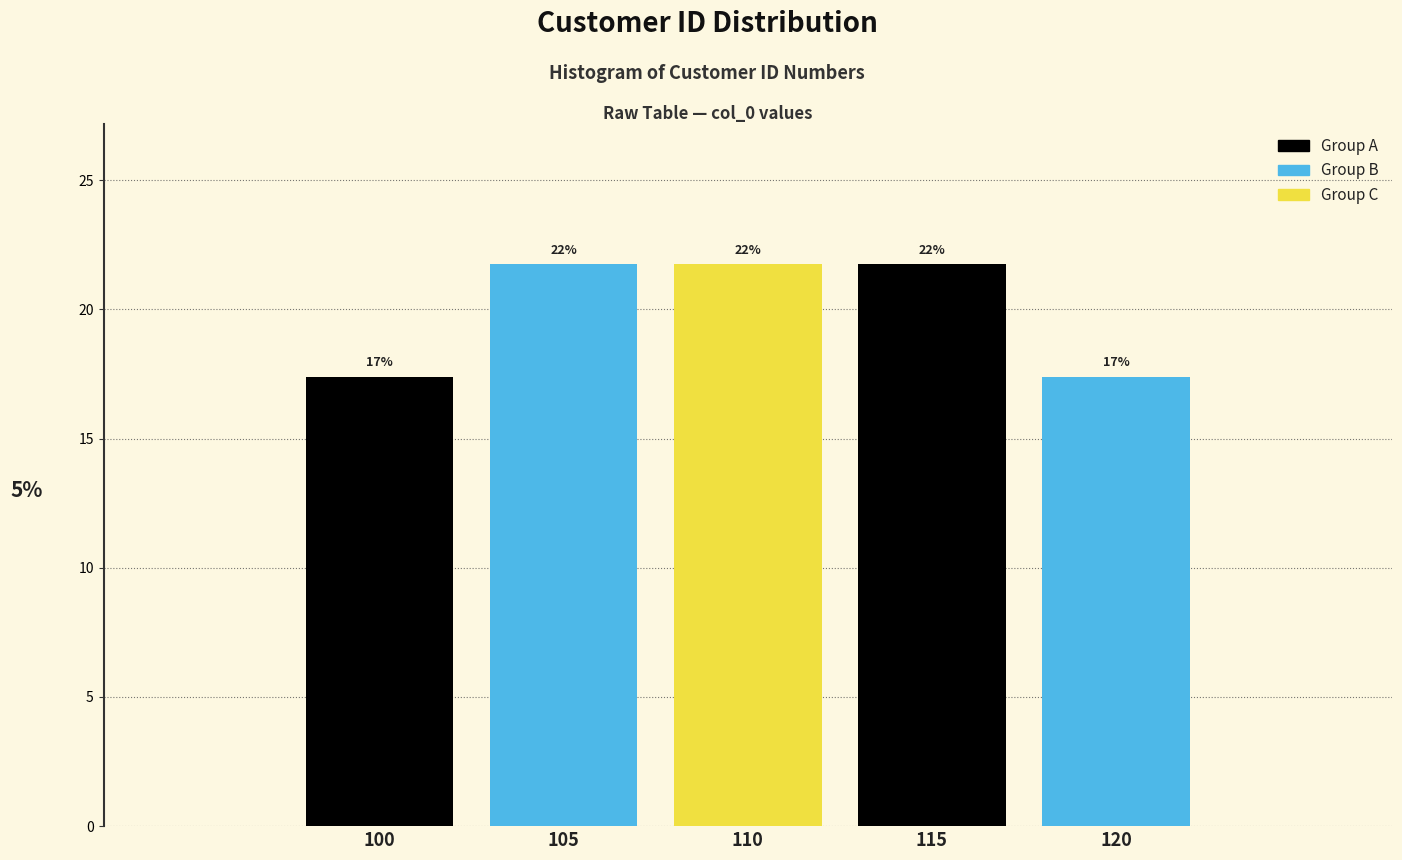

Are the bars horizontal?

No